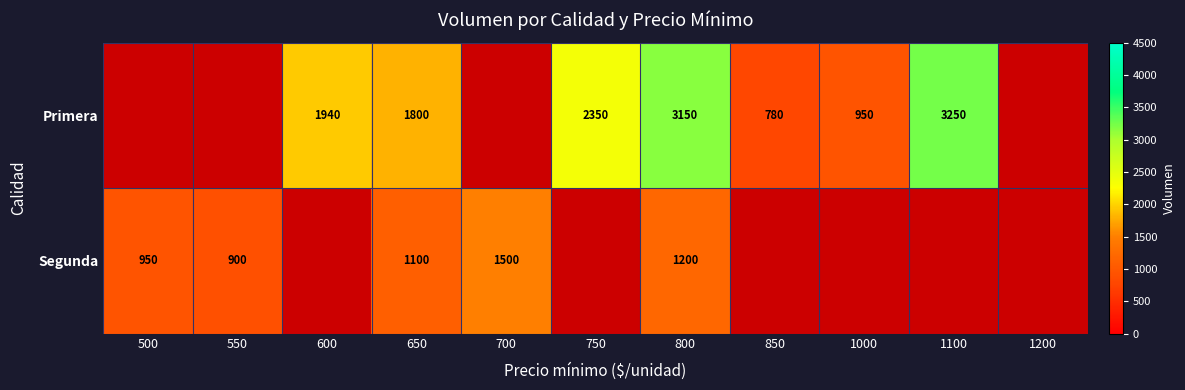

What is the total value across all series at 650?

2900